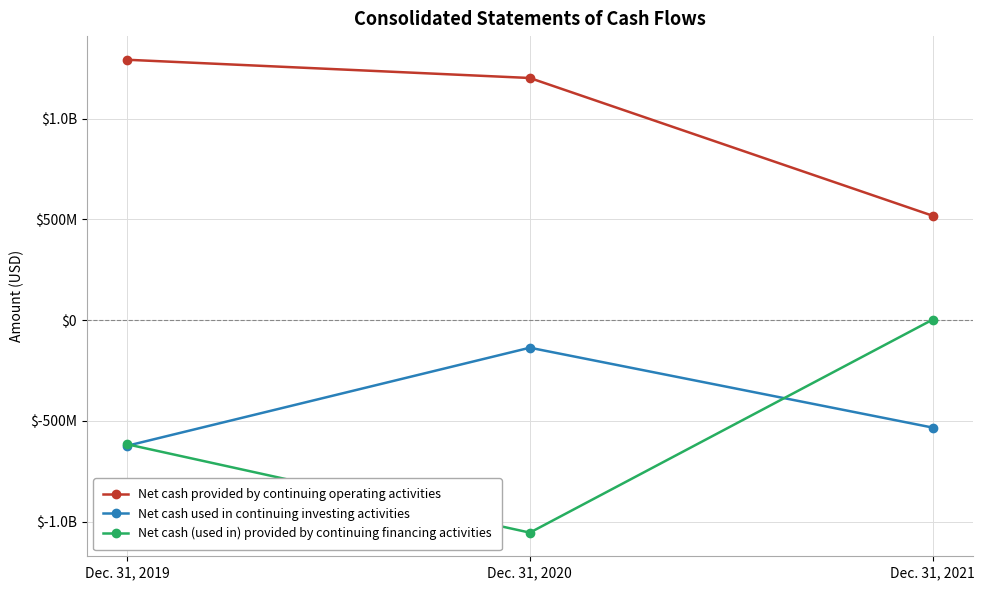

Does the chart display data point markers on the line(s)?

Yes